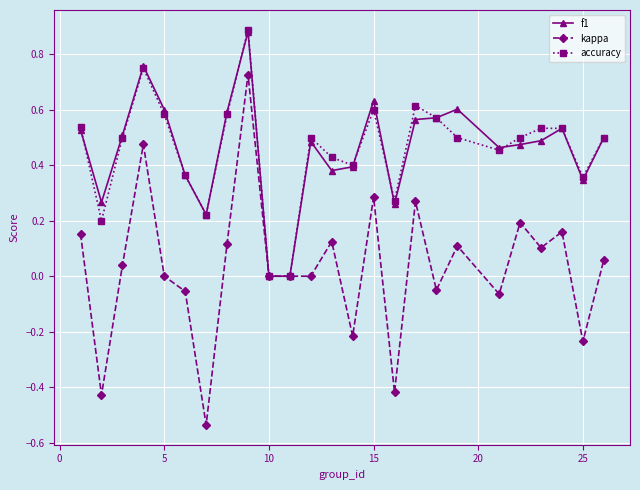

True or false: f1 has more than 1 points higher than both neighbors.

True